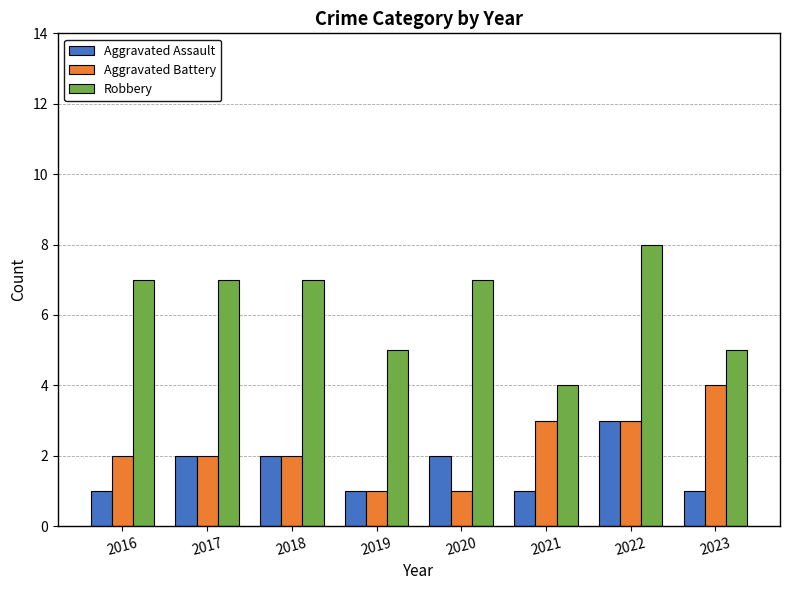

What is the lowest value of the Robbery series?

4